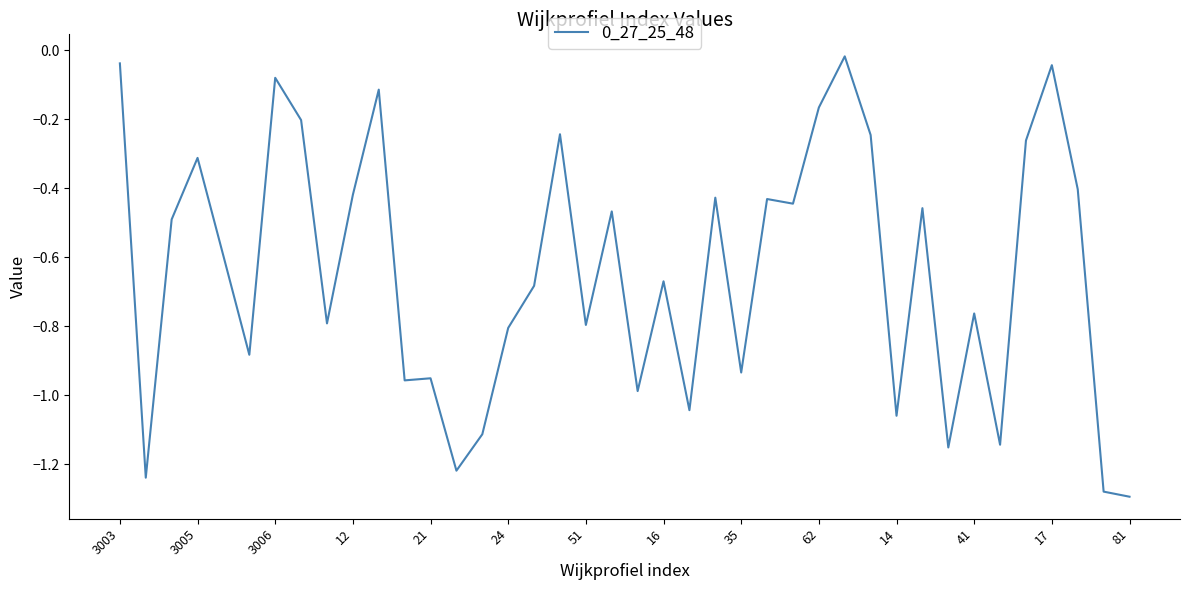

How many distinct data groups are displayed?

1